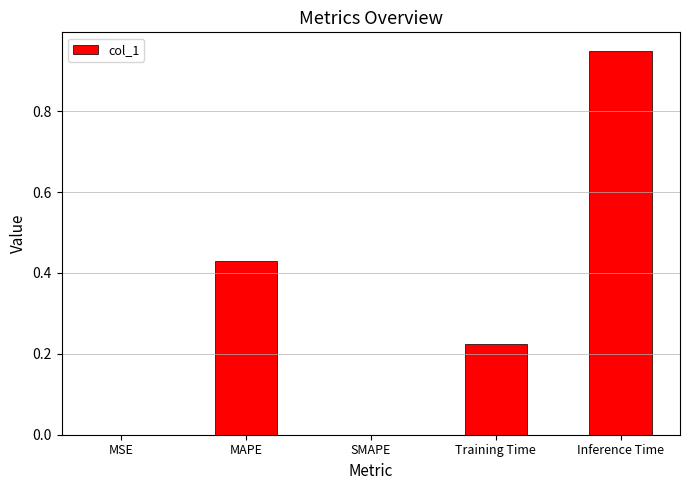

What is the sum of all values?

1.6